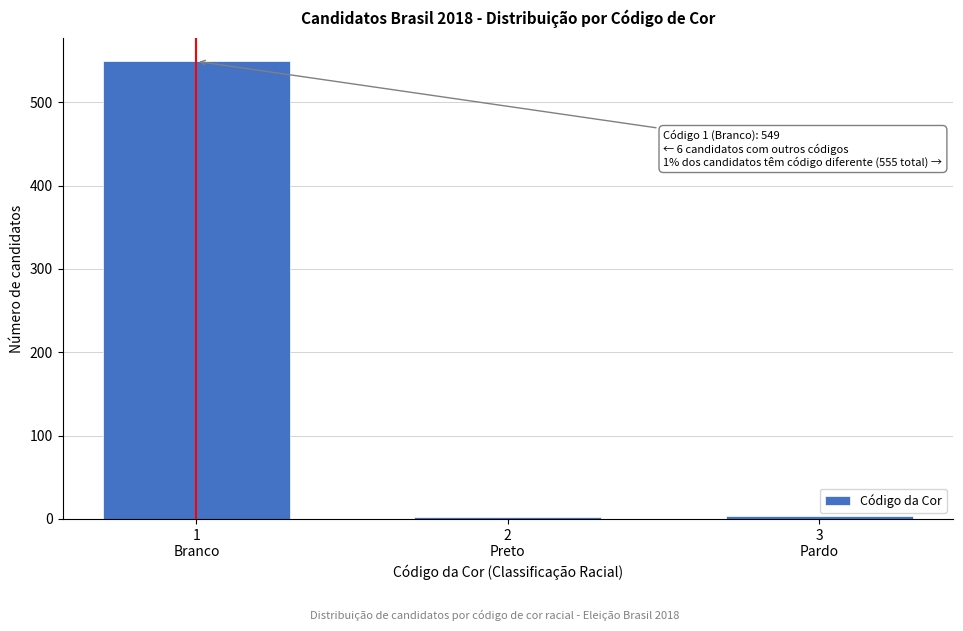

What is the sum of all values?

555